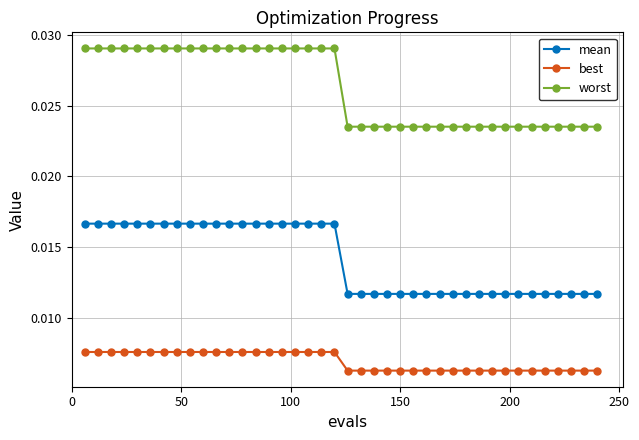

True or false: mean and best cross at least once.

False